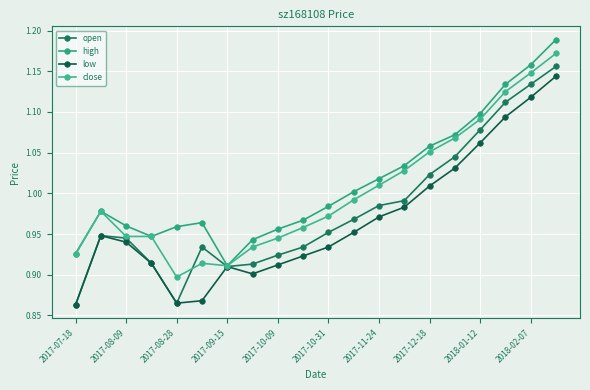

At which label is high closest to 1?

11